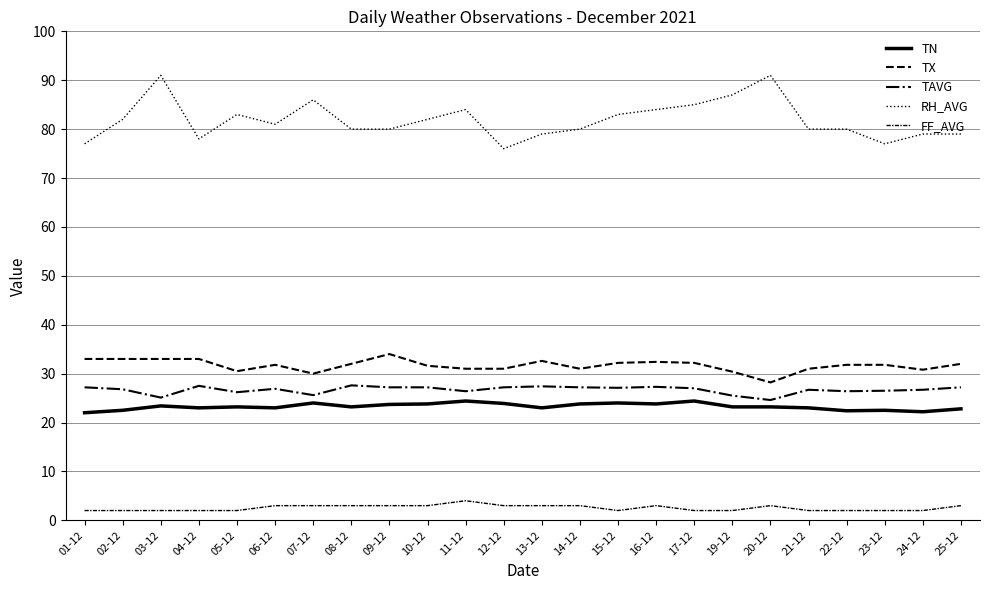

Reading left to right, list all the values displayed in this chart.

TN: 22.0	22.5	23.4	23.0	23.2	23.0	24.0	23.2	23.7	23.8	24.4	23.9	23.0	23.8	24.0	23.8	24.4	23.2	23.2	23.0	22.4	22.5	22.2	22.8
TX: 33.0	33.0	33.0	33.0	30.5	31.8	30.0	32.0	34.0	31.6	31.0	31.0	32.6	31.0	32.2	32.4	32.2	30.4	28.2	31.0	31.8	31.8	30.8	32.0
TAVG: 27.2	26.8	25.1	27.5	26.2	26.9	25.6	27.6	27.2	27.2	26.4	27.2	27.4	27.2	27.1	27.3	27.0	25.5	24.6	26.7	26.4	26.5	26.7	27.2
RH_AVG: 77.0	82.0	91.0	78.0	83.0	81.0	86.0	80.0	80.0	82.0	84.0	76.0	79.0	80.0	83.0	84.0	85.0	87.0	91.0	80.0	80.0	77.0	79.0	79.0
FF_AVG: 2.0	2.0	2.0	2.0	2.0	3.0	3.0	3.0	3.0	3.0	4.0	3.0	3.0	3.0	2.0	3.0	2.0	2.0	3.0	2.0	2.0	2.0	2.0	3.0